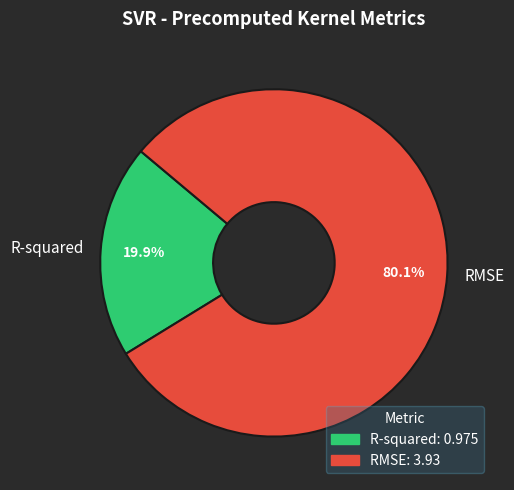

To the nearest percent, what is the difference between the largest and smallest slice percentages?

60%